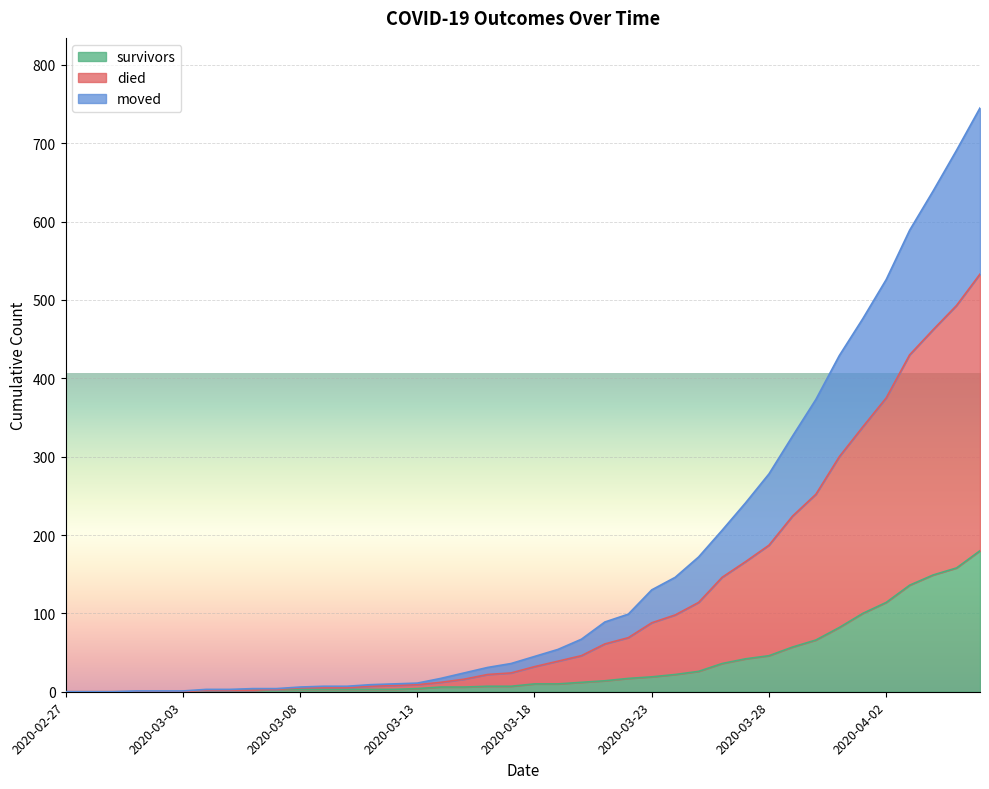

The survivors series shows 3 at 2020-03-04. True or false?

False